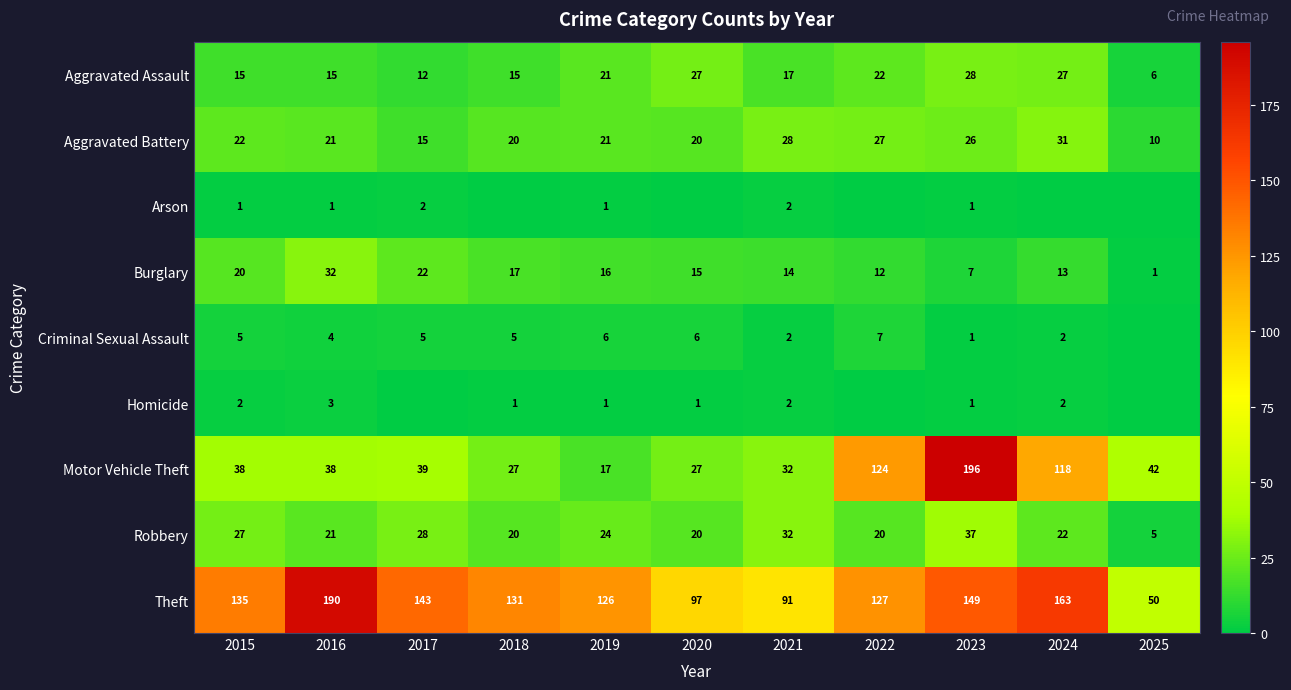

What is the difference between the maximum and minimum values in the Motor Vehicle Theft series?

179